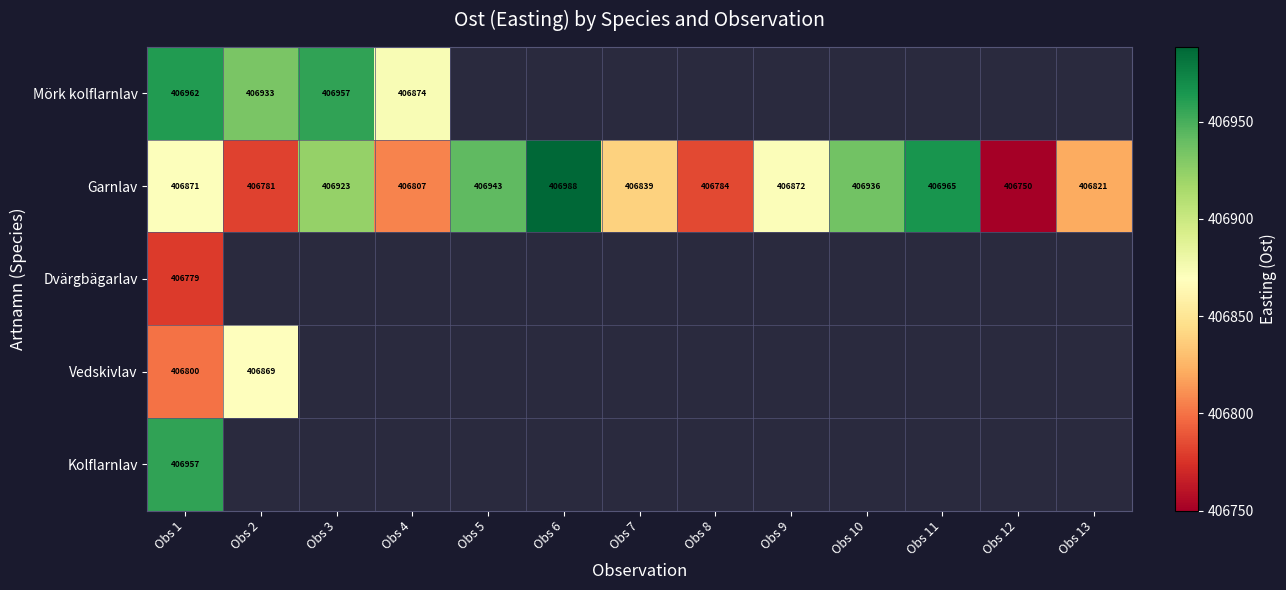

What is the difference between the second highest and minimum values in the Garnlav series?

215.2